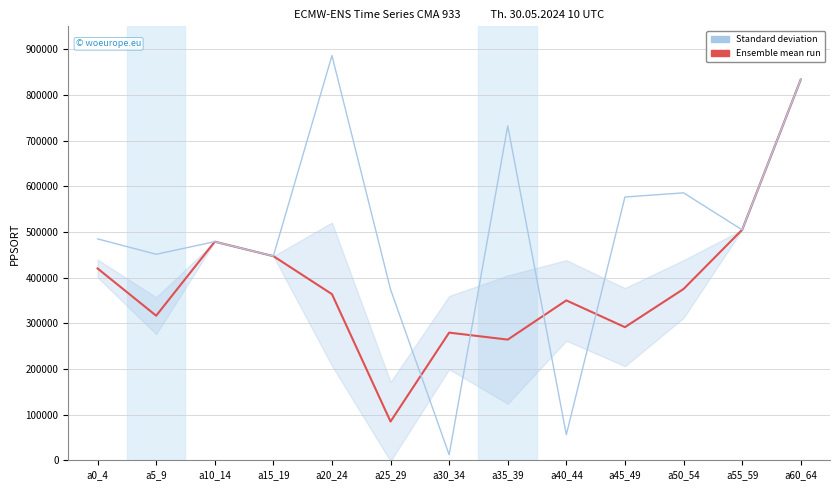

What are all the series names shown in the legend?

Ensemble mean run, Standard deviation